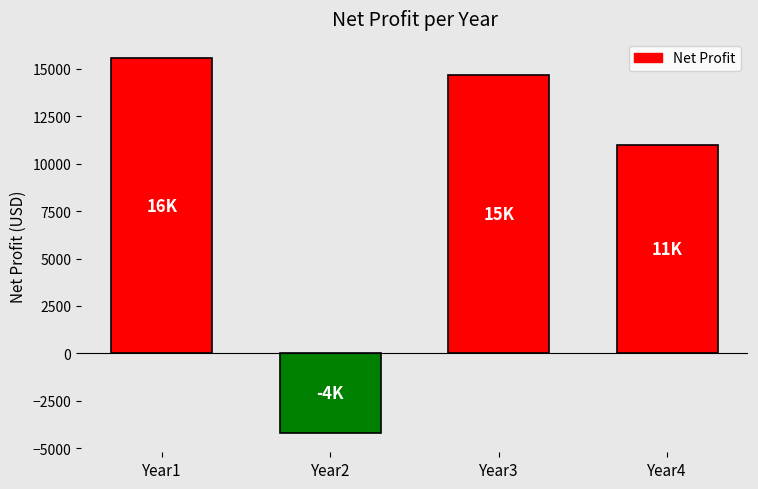

Count the number of data series in this chart.

1